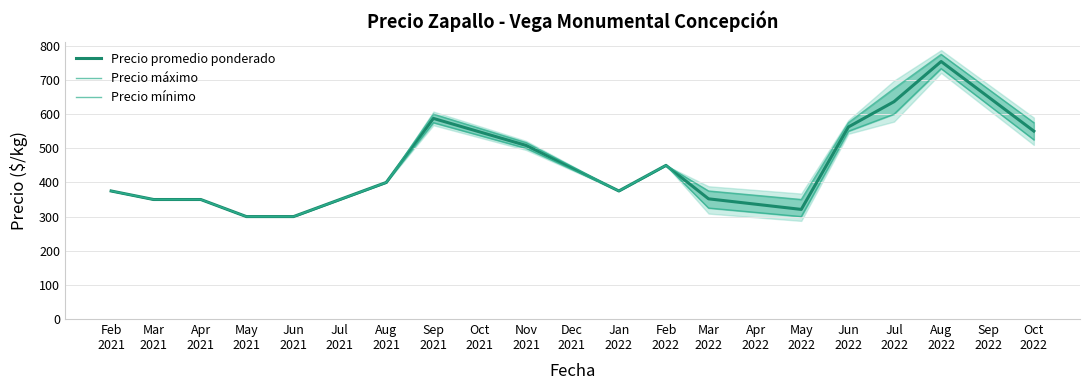

What is the lowest value of the Precio promedio ponderado series?

300.0